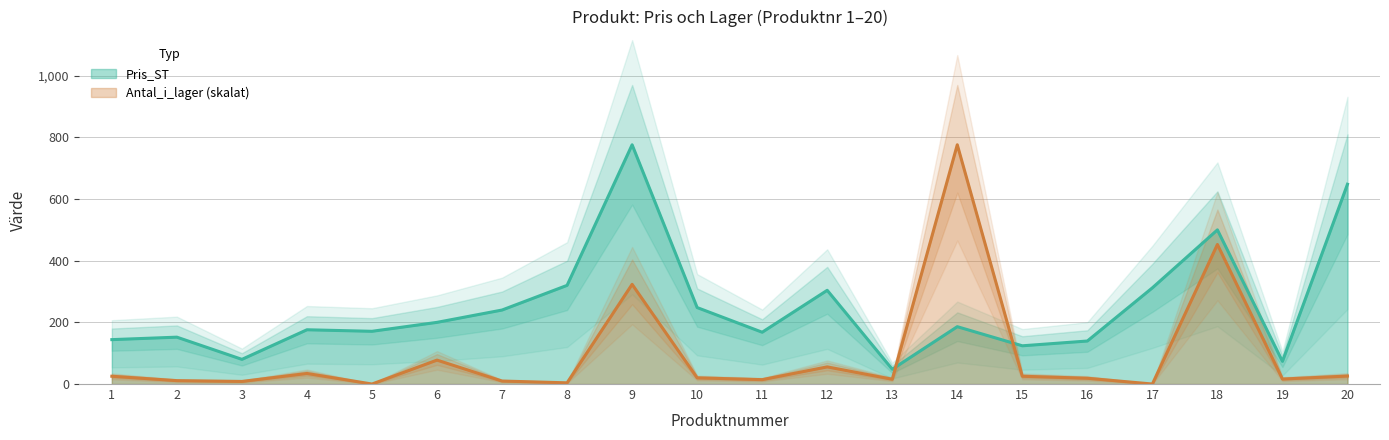

Reading left to right, list all the values displayed in this chart.

Pris_ST: 1=144.0	2=152.0	3=80.0	4=176.0	5=171.0	6=200.0	7=240.0	8=320.0	9=776.0	10=248.0	11=168.0	12=304.0	13=48.0	14=186.0	15=124.0	16=139.5	17=312.0	18=500.0	19=73.5	20=648.0
Antal_i_lager: 1=25.2	2=11.0	3=8.4	4=34.3	5=0.0	6=77.6	7=9.7	8=3.9	9=323.3	10=20.0	11=14.2	12=55.6	13=15.5	14=776.0	15=25.2	16=18.8	17=0.0	18=452.7	19=16.2	20=25.9